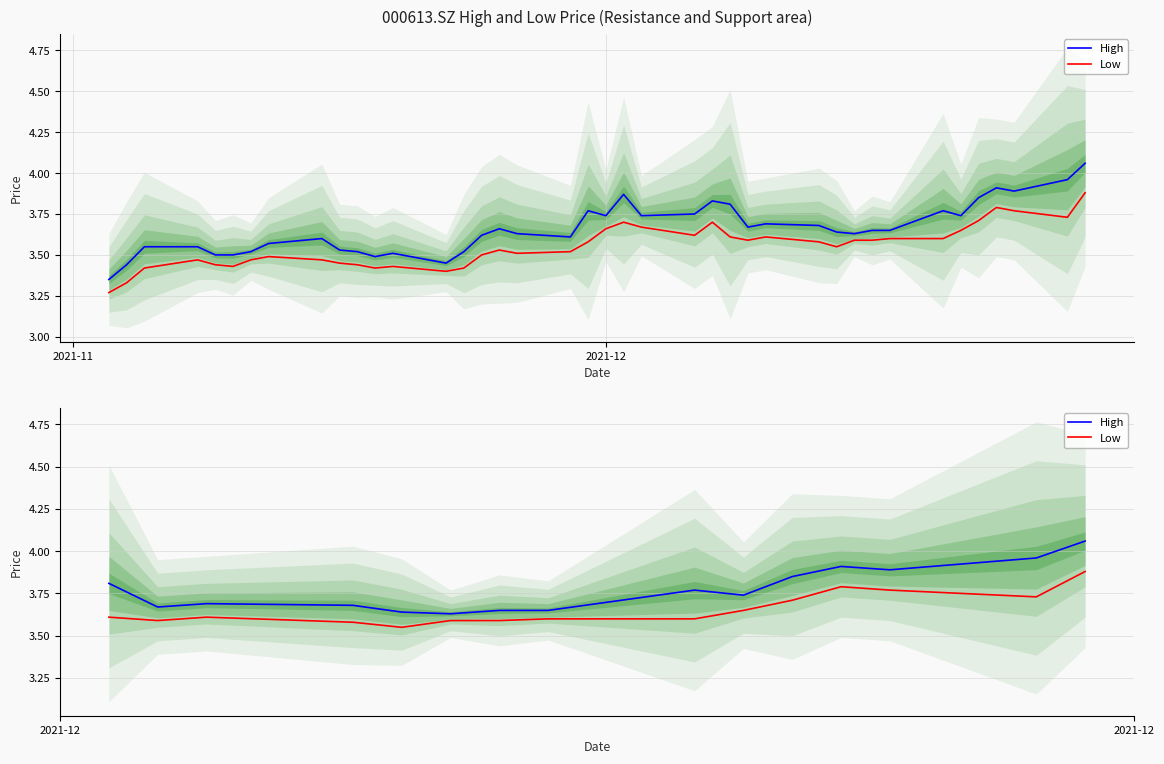

The value of Low at 8 is 5.3. True or false?

False